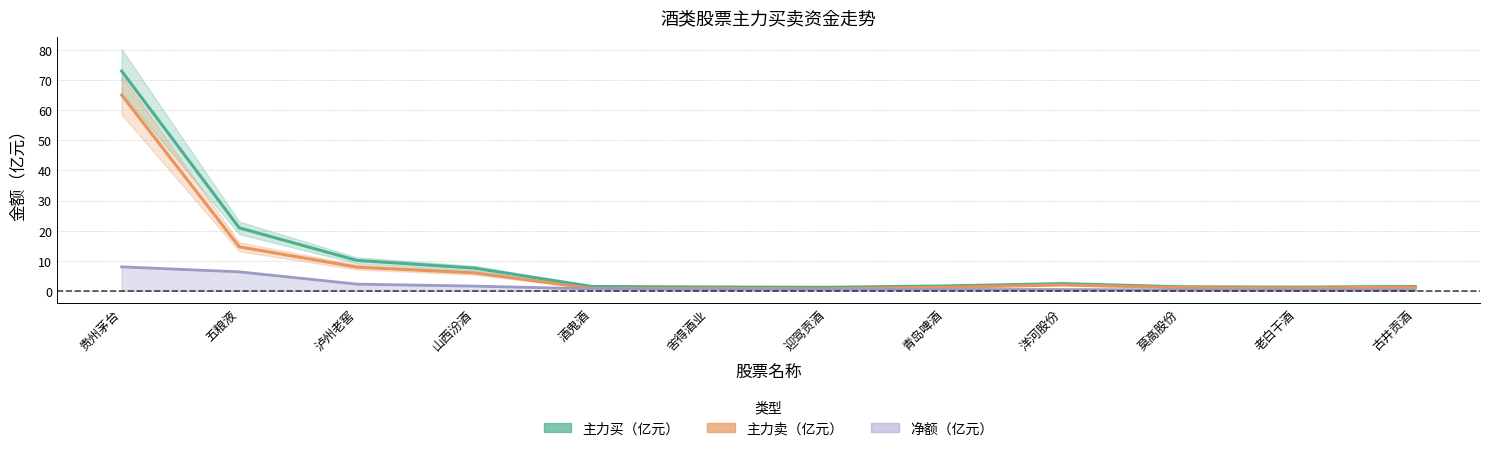

True or false: 主力买（亿元） has a value of 12.5 at 山西汾酒.

False